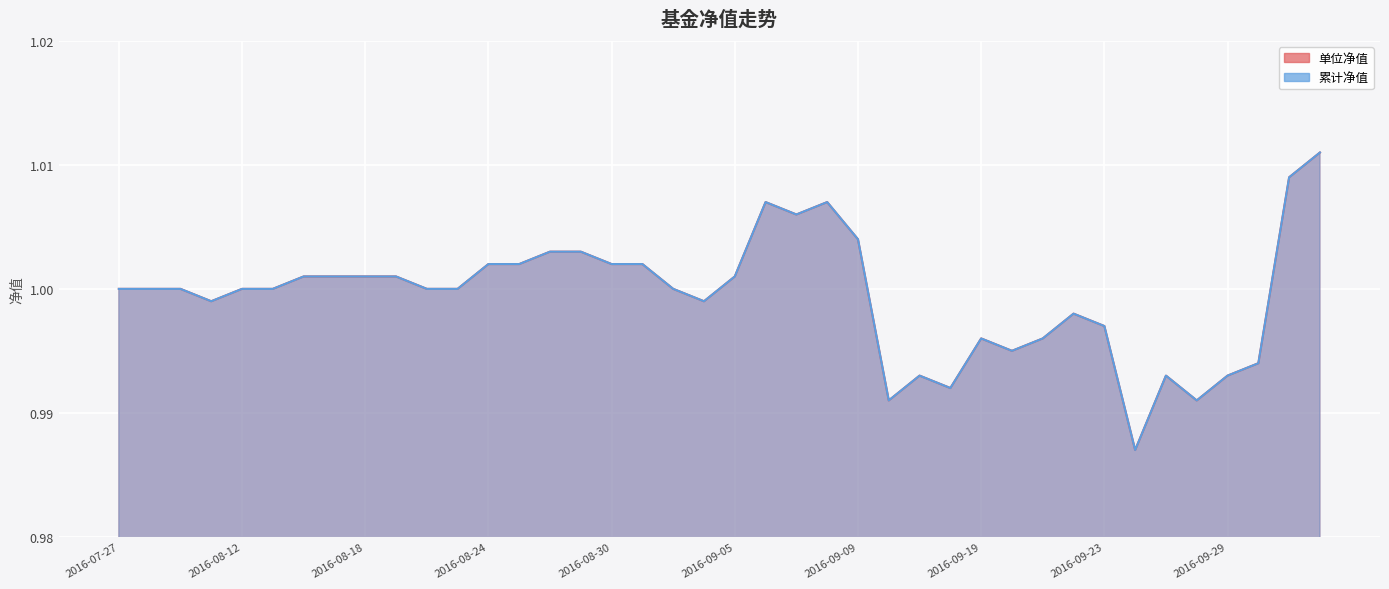

True or false: 累计净值 and 单位净值 cross at least once.

False